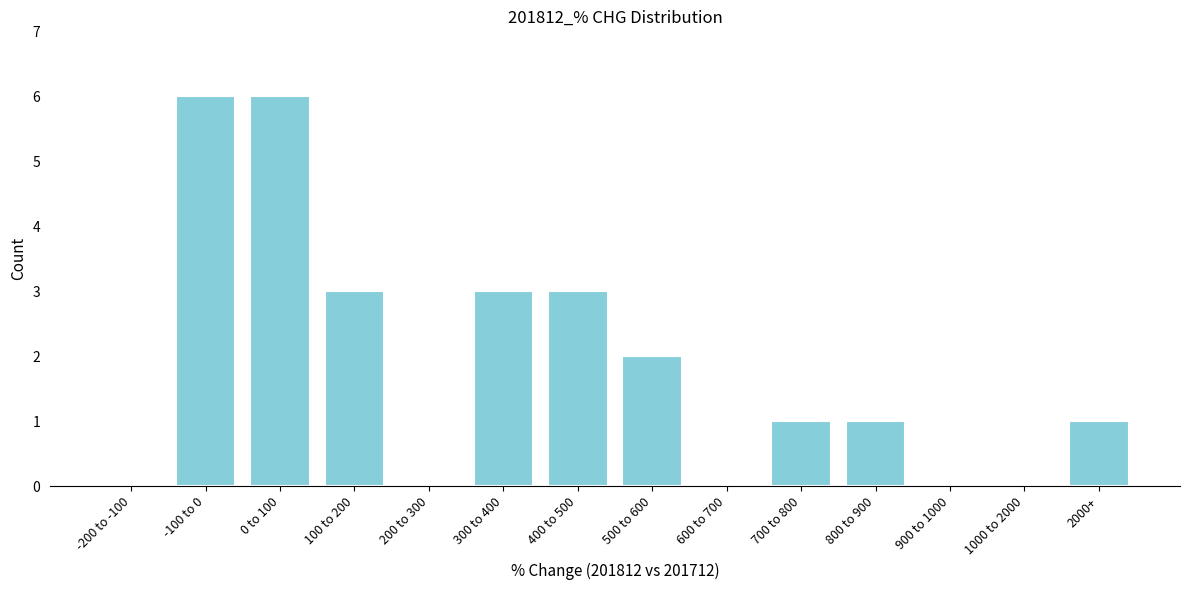

Reading left to right, what are all the values shown in this chart?

-200 to -100=0	-100 to 0=6	0 to 100=6	100 to 200=3	200 to 300=0	300 to 400=3	400 to 500=3	500 to 600=2	600 to 700=0	700 to 800=1	800 to 900=1	900 to 1000=0	1000 to 2000=0	2000+=1